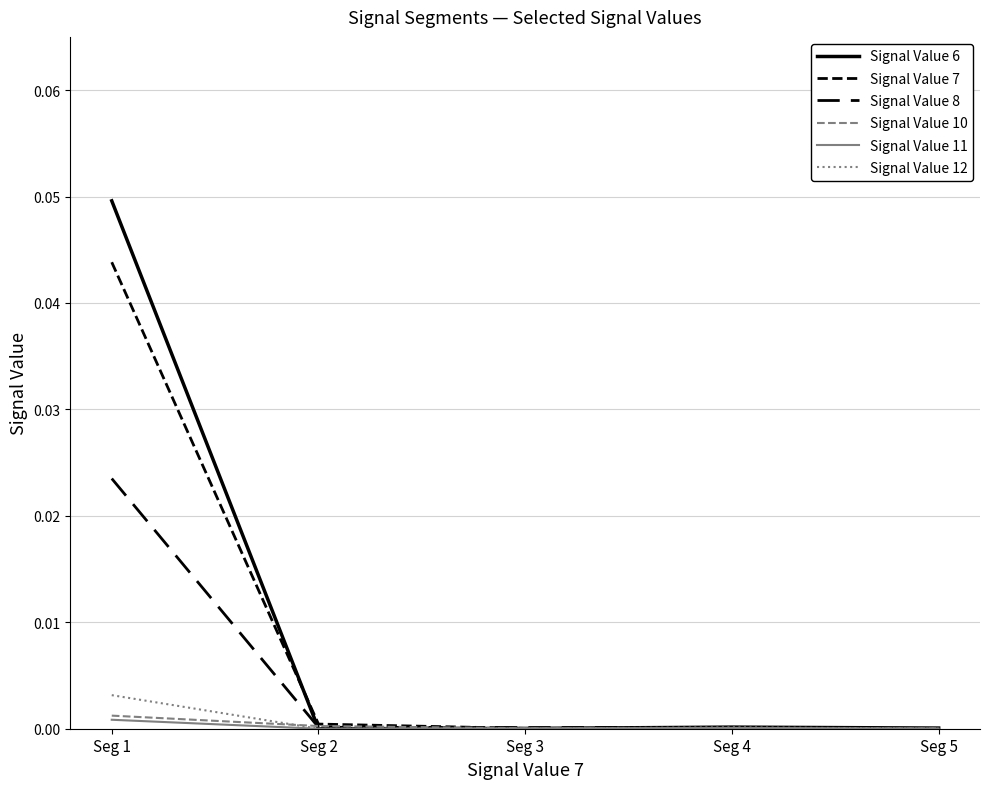

The value of Signal Value 12 at Seg 4 is 0.0. True or false?

False